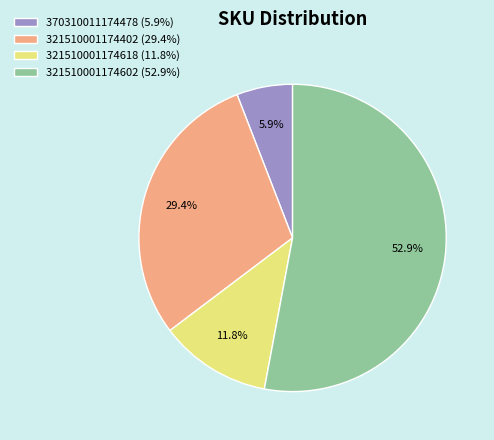

To the nearest percent, what portion does 370310011174478 represent?

6%